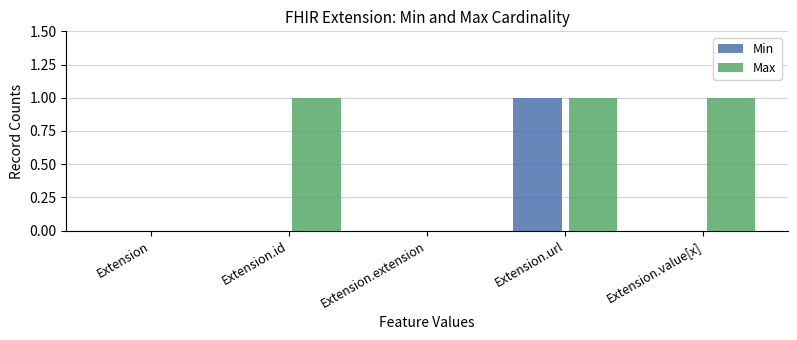

What is the greatest value displayed?

1